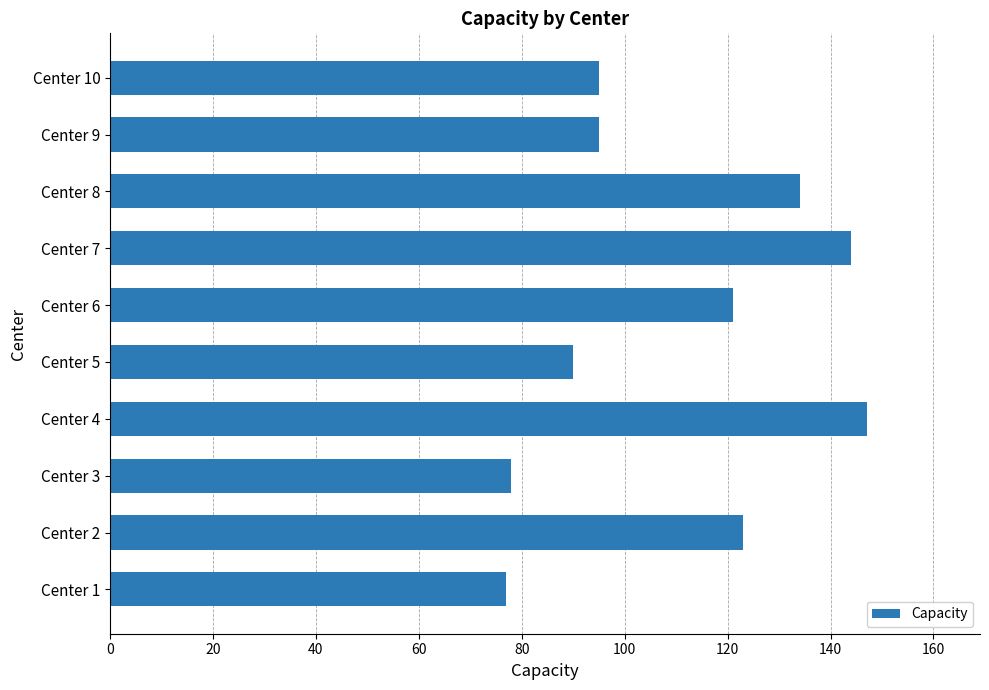

Between Center 5 and Center 3, which is larger?

Center 5